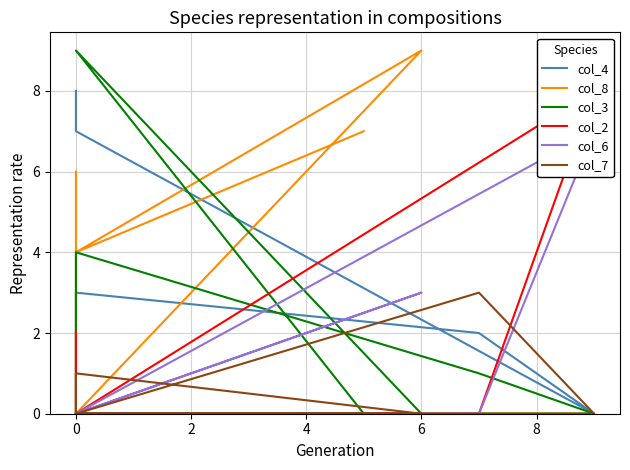

What is the sum of all col_8 values?

26